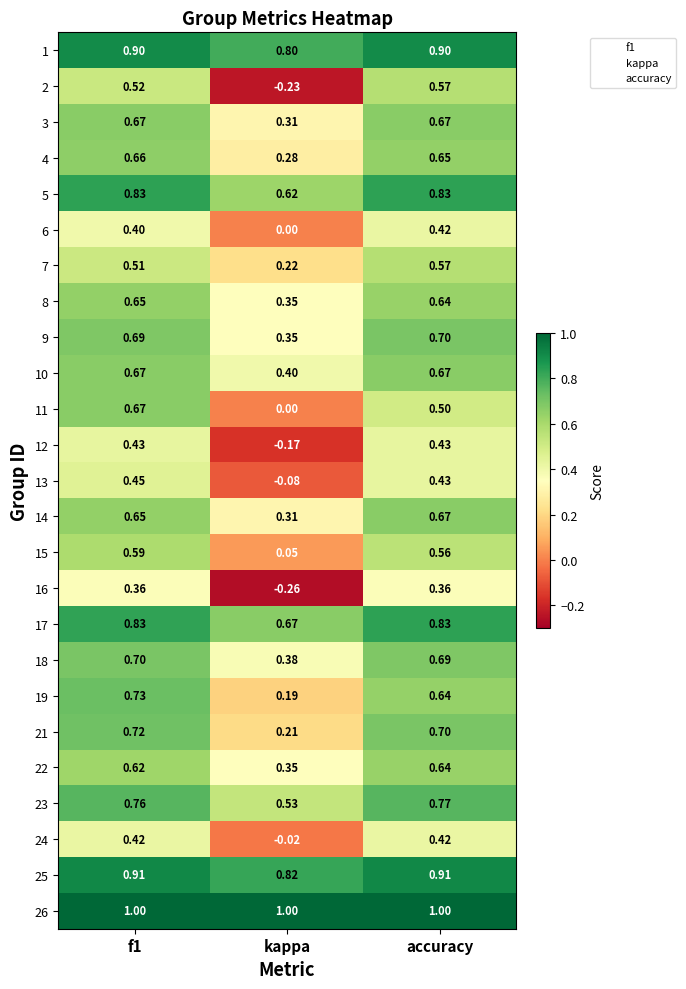

Count the number of categories in the chart.

3